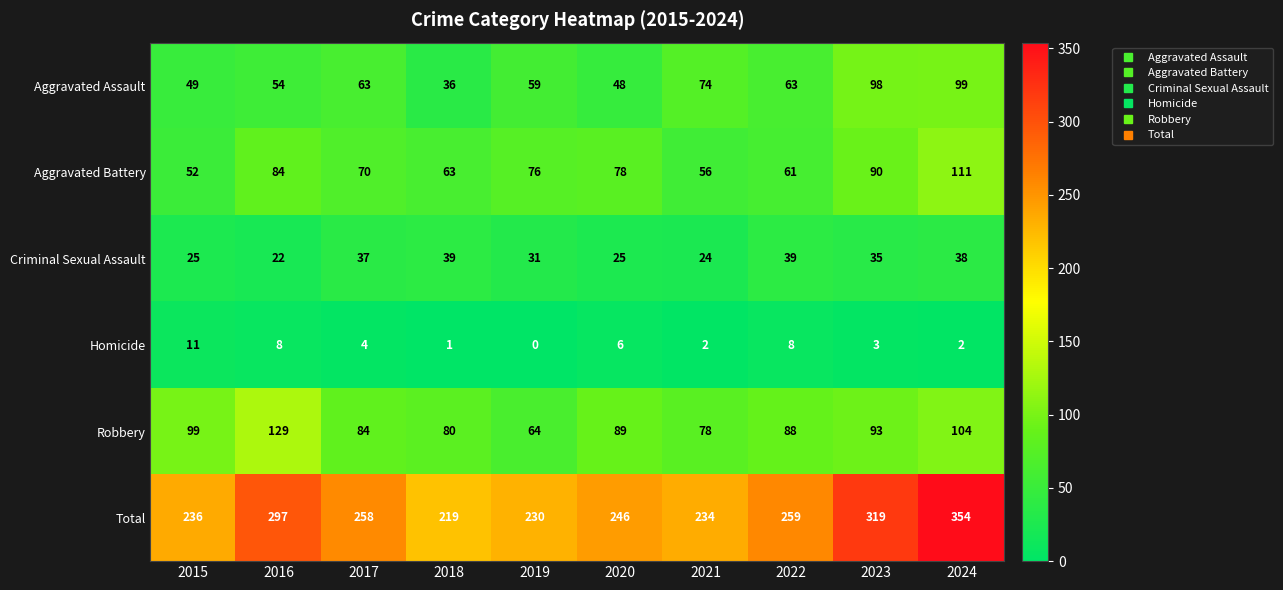

At how many categories does at least one series exceed 349?

1